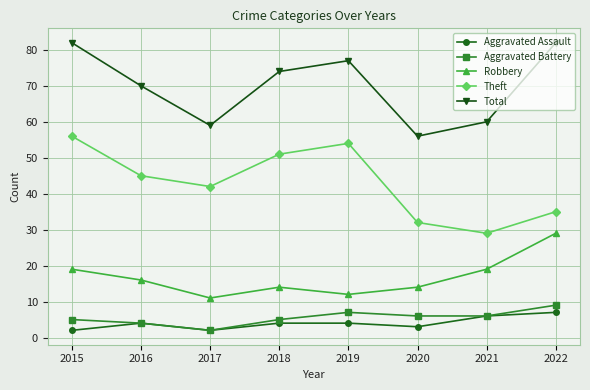

At which label does Robbery reach its minimum?

2017